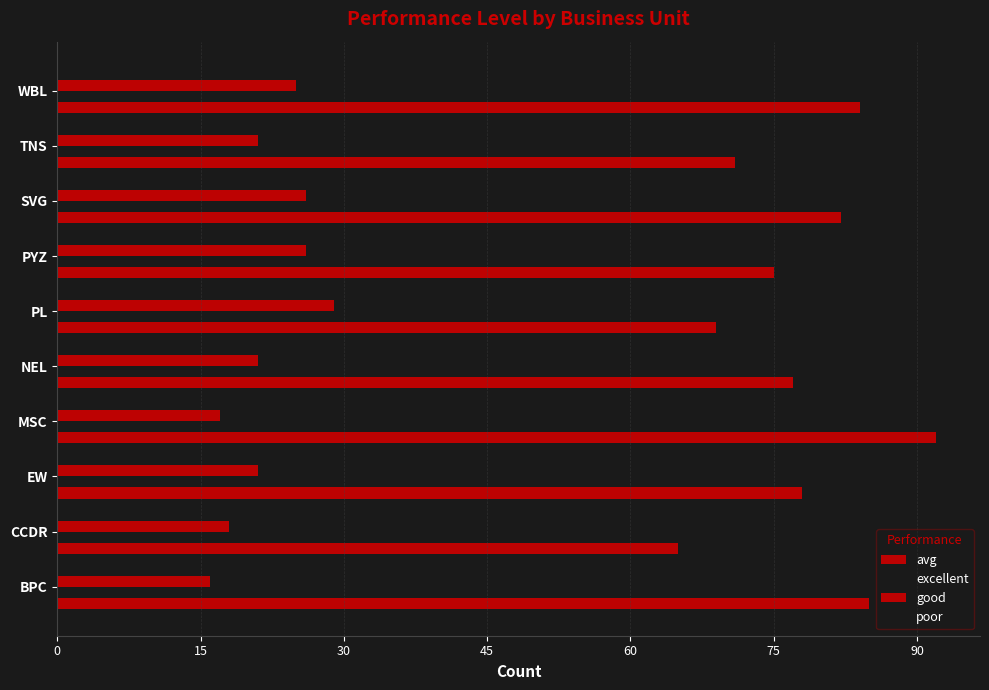

List the series in order of their peak value, highest first.

avg, poor, good, excellent